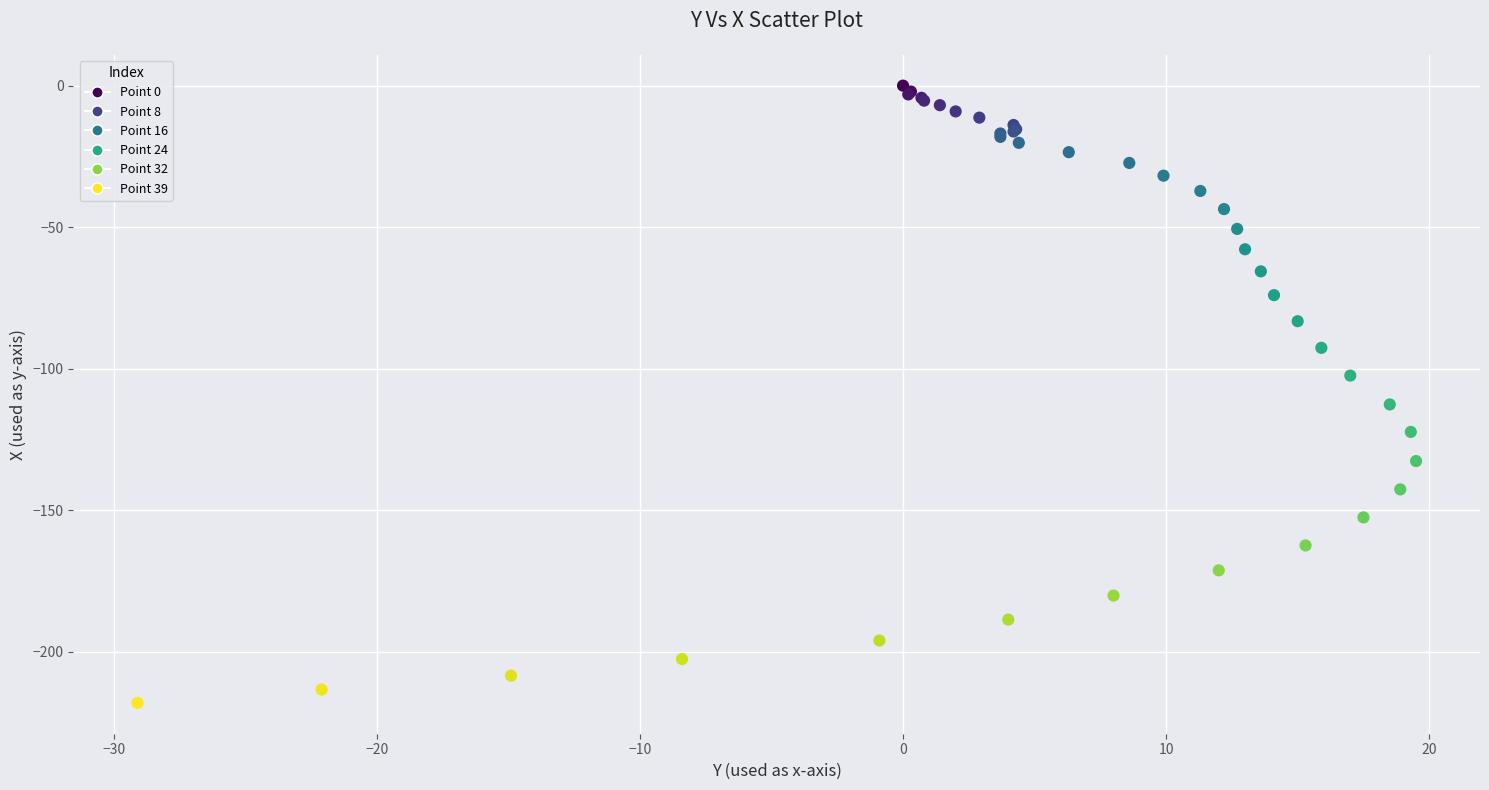

What Y value in the scatter plot is closest to -109?

-112.6